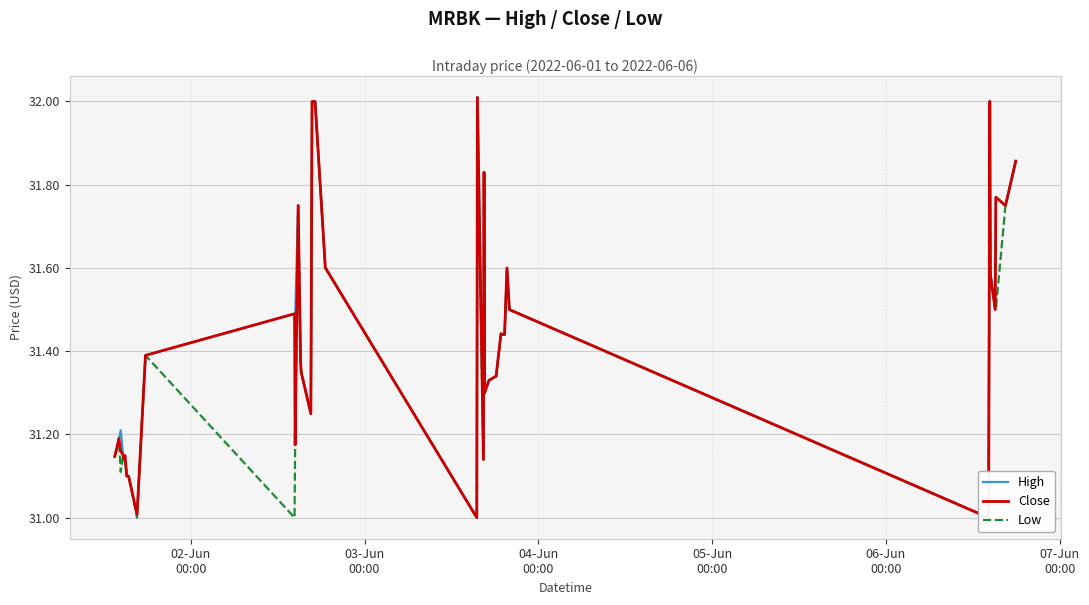

Reading right to left, extract all data points from this chart.

High: 31.9	31.8	31.8	31.5	31.6	32.0	31.0	31.5	31.6	31.4	31.4	31.4	31.4	31.3	31.3	31.3	31.8	31.1	32.0	31.0	31.6	32.0	32.0	31.2	31.4	31.4	31.8	31.5	31.5	31.4	31.0	31.1	31.1	31.1	31.1	31.1	31.2	31.2	31.2	31.1
Close: 31.9	31.8	31.8	31.5	31.6	32.0	31.0	31.5	31.6	31.4	31.4	31.4	31.4	31.3	31.3	31.3	31.8	31.1	32.0	31.0	31.6	32.0	32.0	31.2	31.4	31.4	31.8	31.2	31.5	31.4	31.0	31.1	31.1	31.1	31.1	31.1	31.2	31.2	31.2	31.1
Low: 31.9	31.8	31.5	31.5	31.6	32.0	31.0	31.5	31.6	31.4	31.4	31.4	31.4	31.3	31.3	31.3	31.8	31.1	31.9	31.0	31.6	32.0	32.0	31.2	31.4	31.4	31.8	31.2	31.0	31.4	31.0	31.1	31.1	31.1	31.1	31.1	31.1	31.2	31.2	31.1